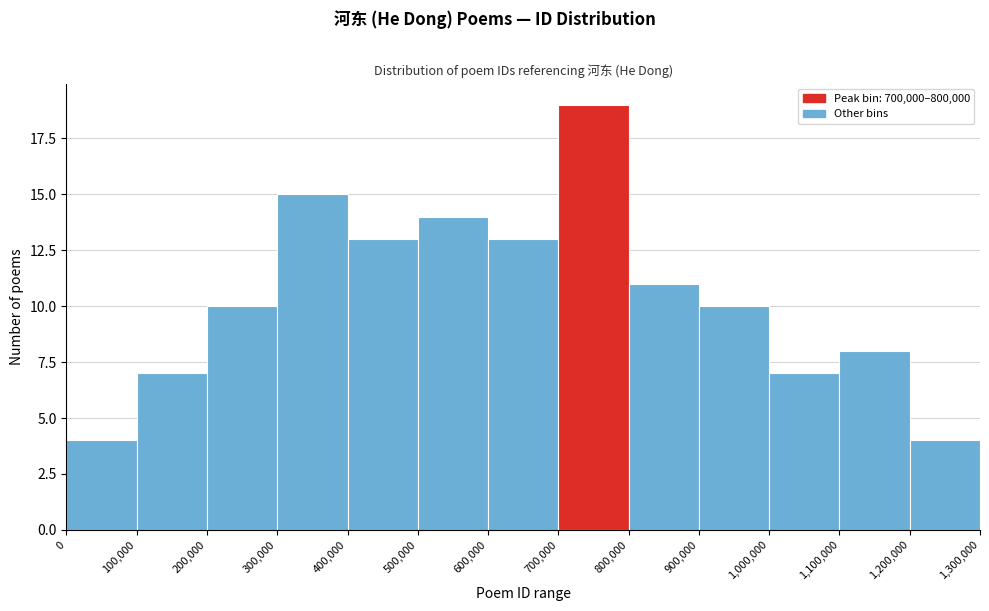

What is the height of the bar covering 1,200,000 to 1,300,000 on the x-axis? The values are not printed on the chart, so give them approximately, as read against the axis.

4